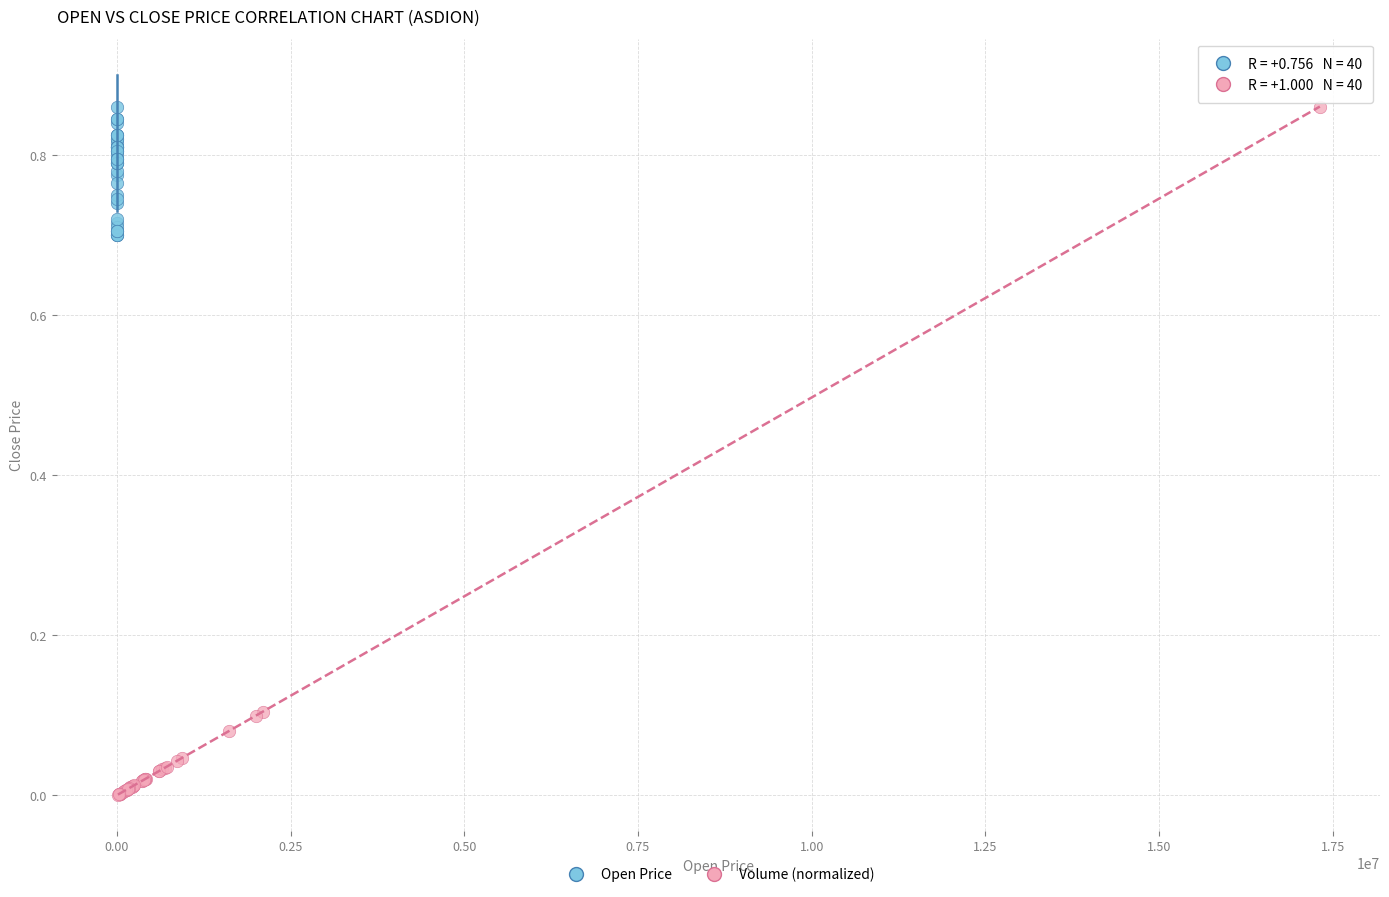

Which series has the largest Y range (max minus min)?

Volume (normalized)